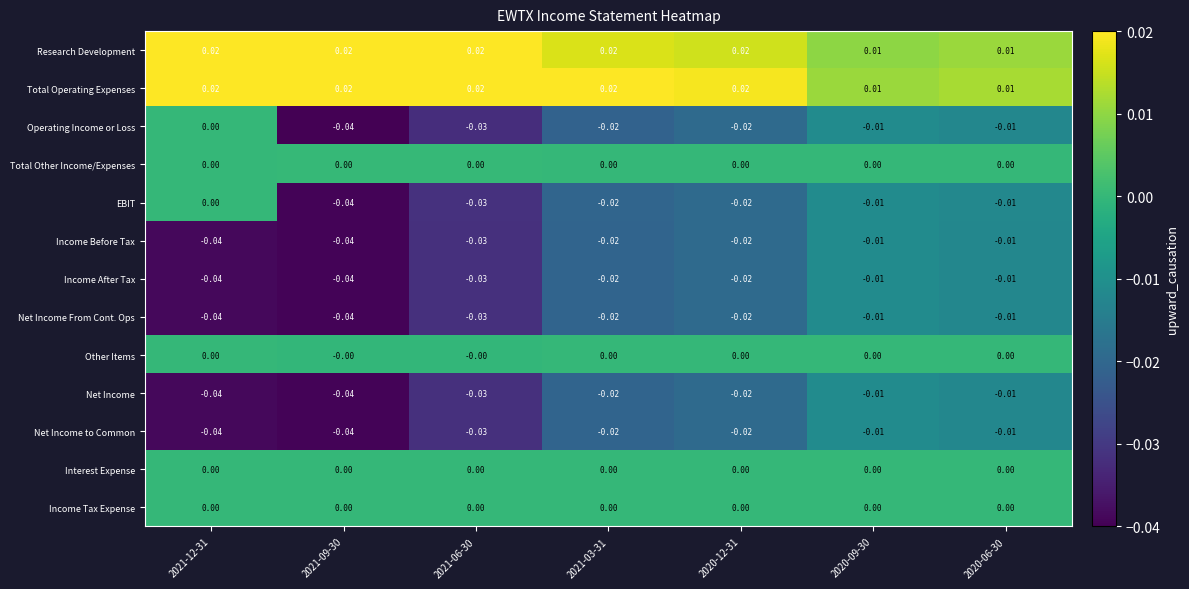

Is the value of Interest Expense at 2020-06-30 greater than the value of Income After Tax at 2021-03-31?

Yes